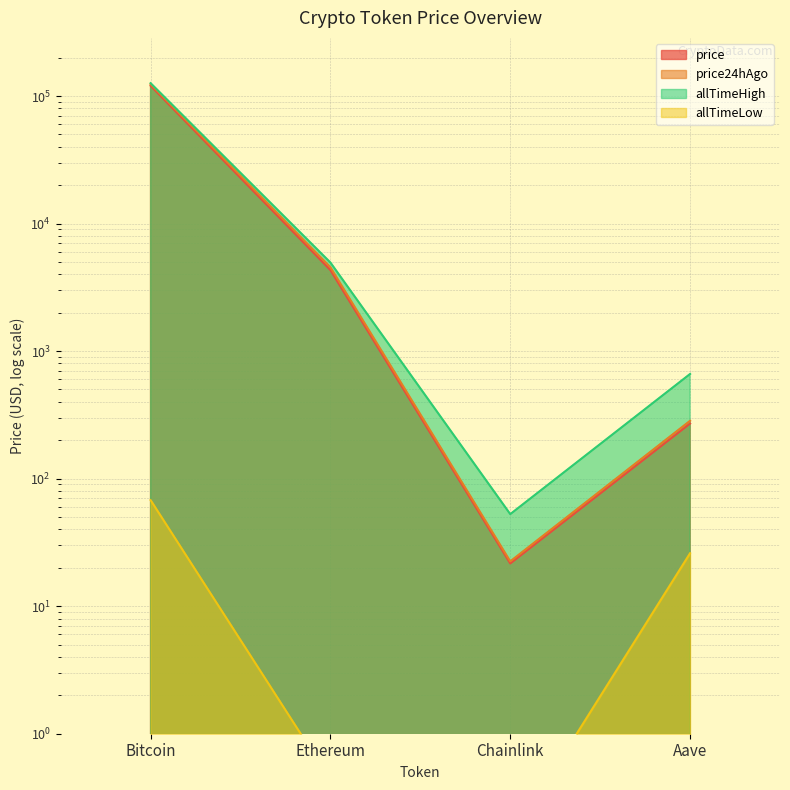

The price24hAgo series shows 123920.0 at Bitcoin. True or false?

True